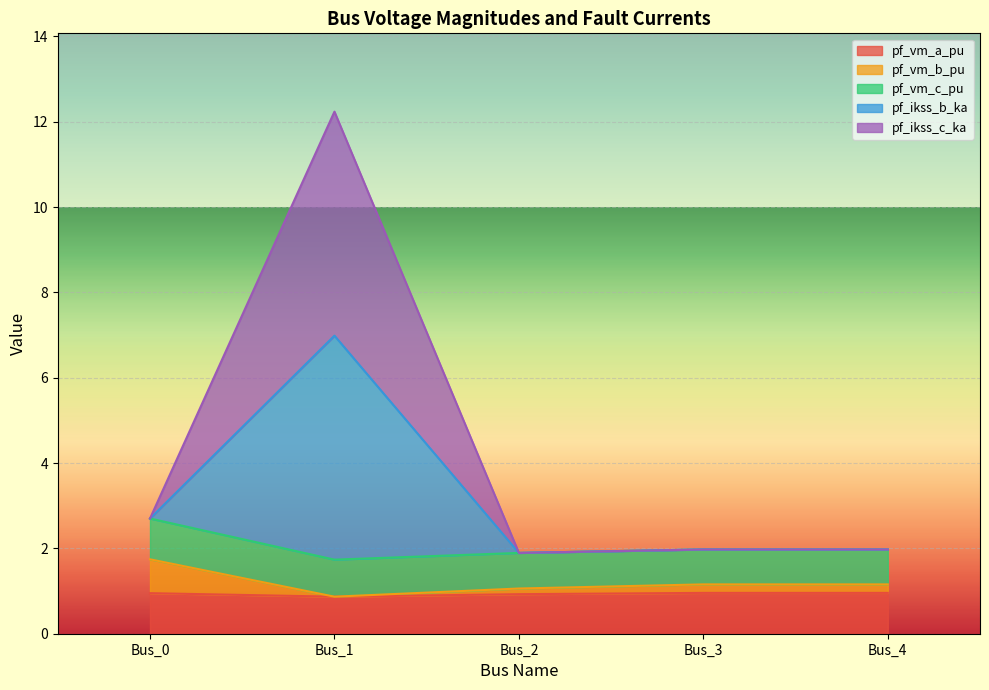

What is the difference between the highest and lowest values at Bus_4?

1.0